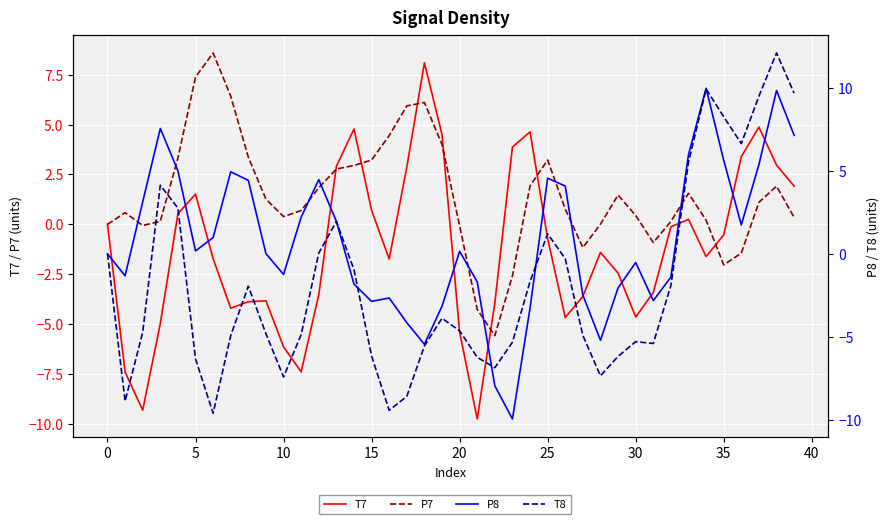

What is the difference between the maximum and minimum values in the T7 series?

17.9